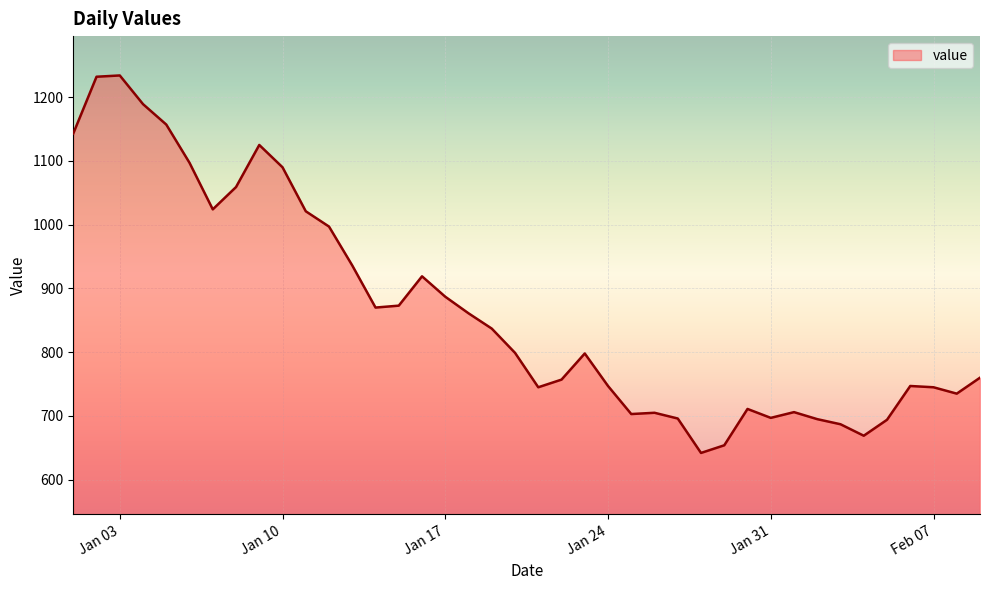

What is the difference between the maximum and minimum values?

592